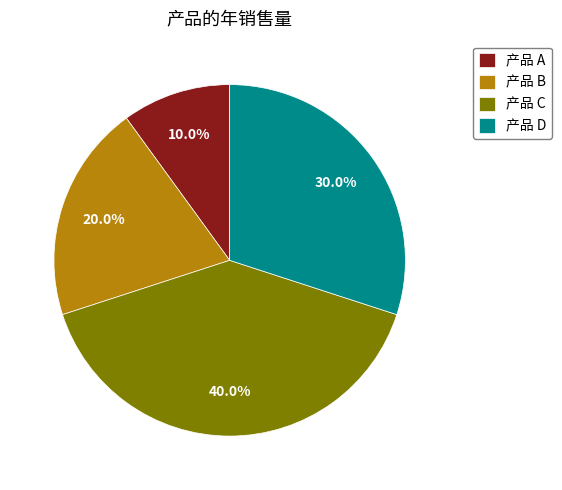

How many segments does this pie chart have?

4